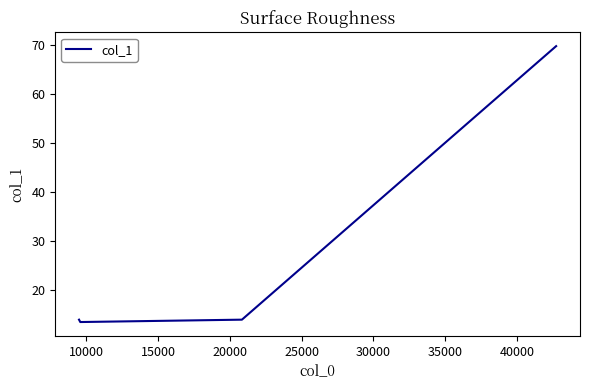

The value at 20000 is 18.6. True or false?

False